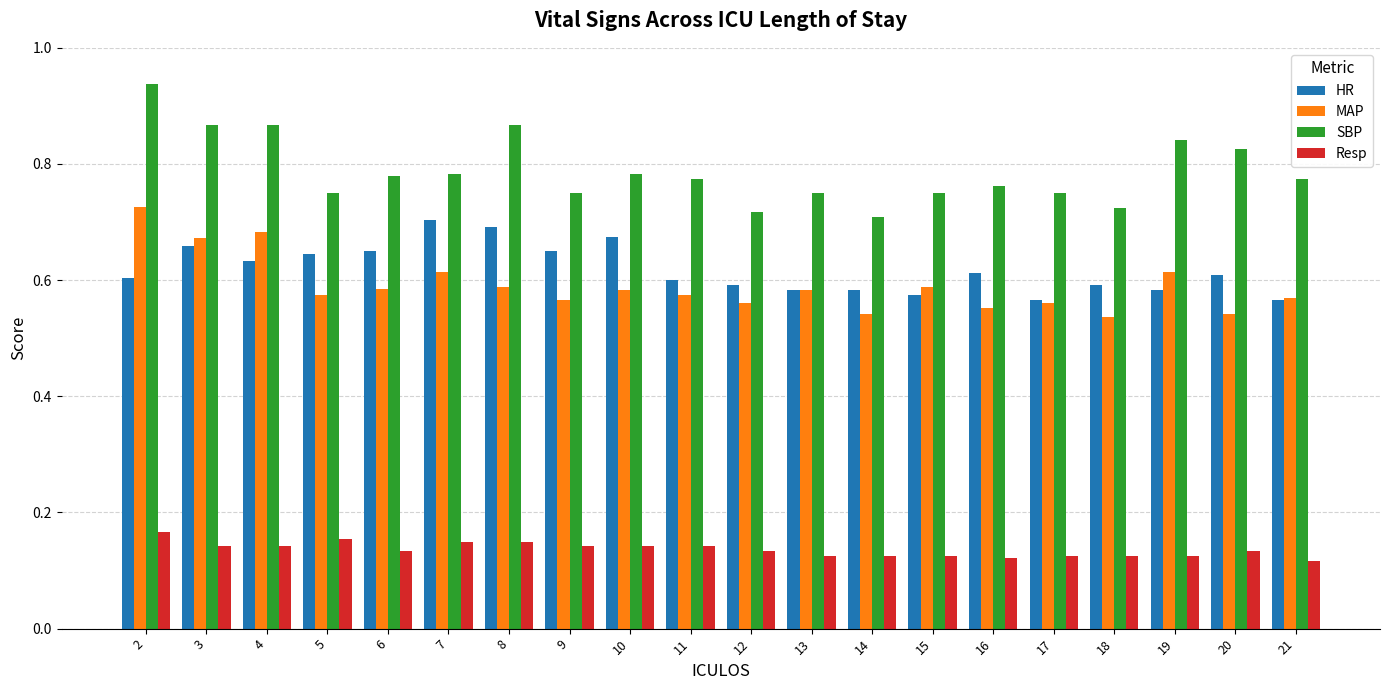

Which series has the largest range (max minus min)?

SBP